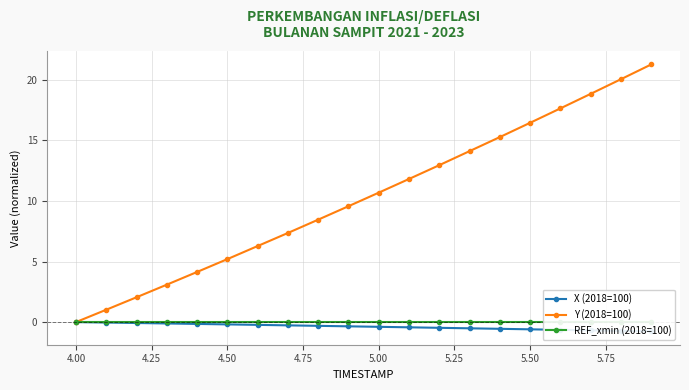

At which label does Y (2018=100) first exceed 10?

5.00